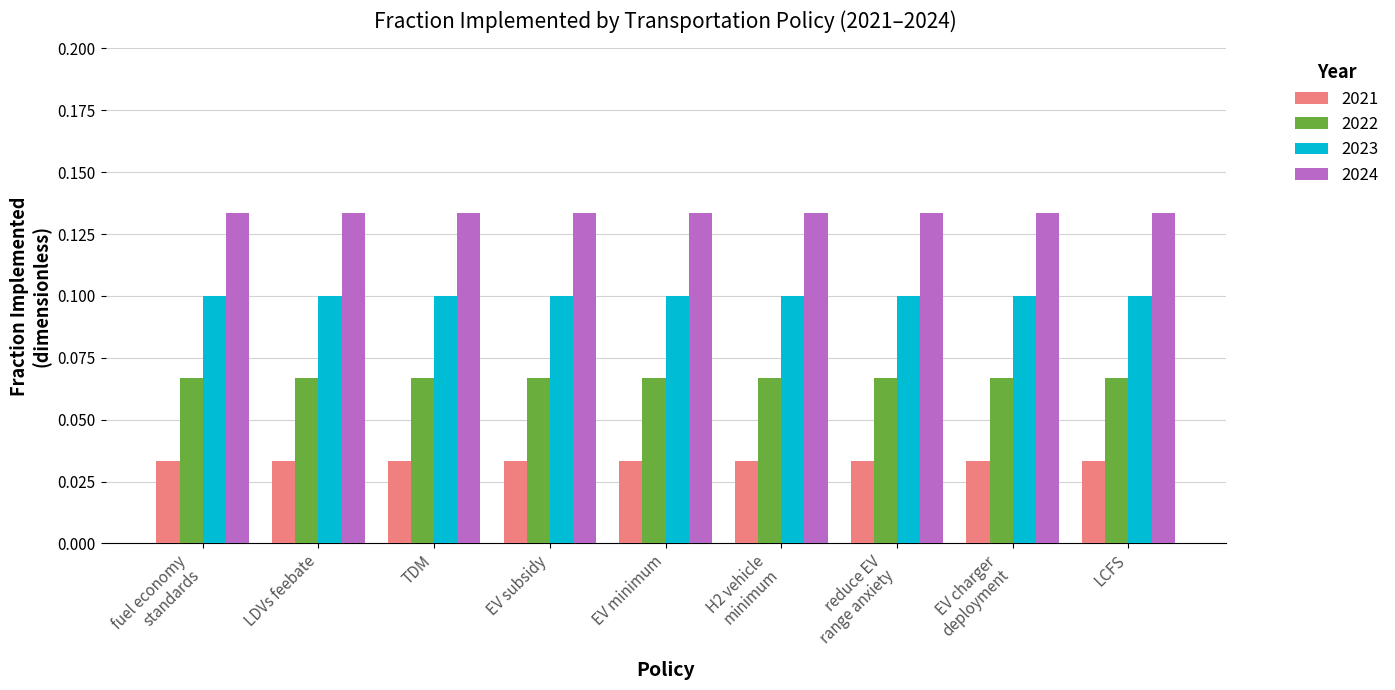

List the series in order of their overall mean, highest first.

2024, 2023, 2022, 2021